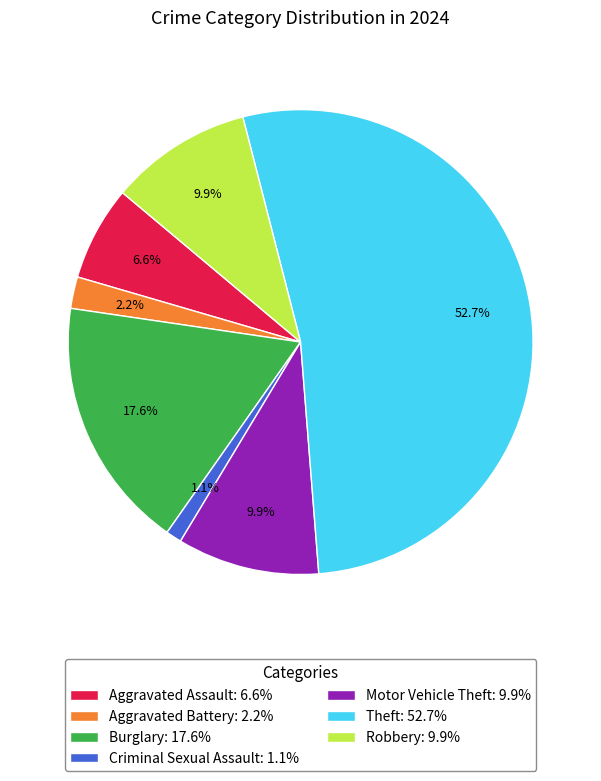

Combined, what portion of the pie is Theft and Aggravated Assault?

59.3%